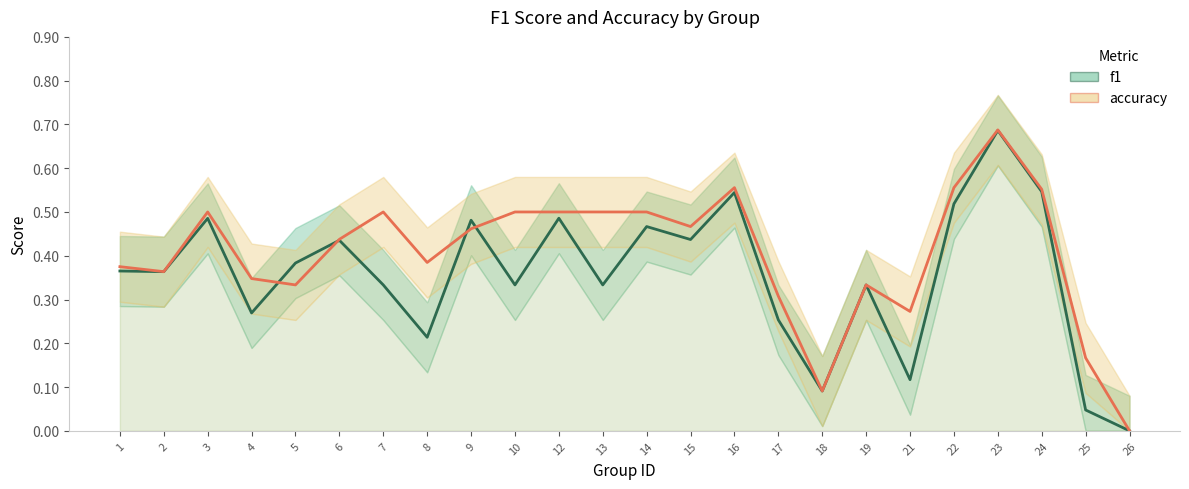

What is the total value across all series at 5?

0.7